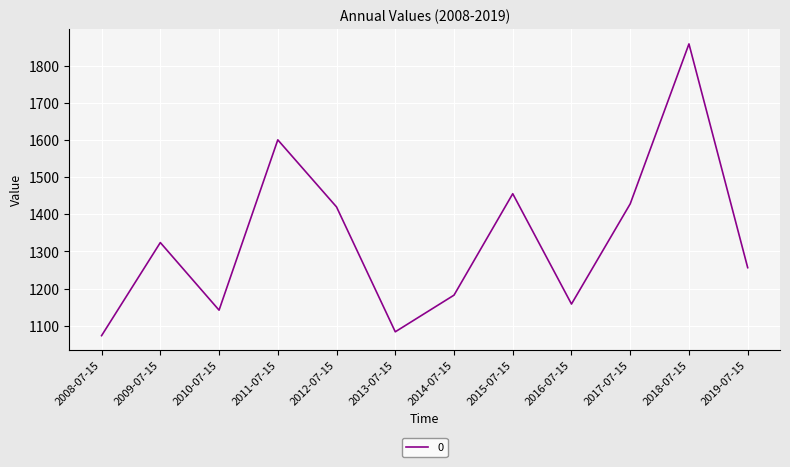

Rank the categories by value from lowest to highest.

2008-07-15, 2013-07-15, 2010-07-15, 2016-07-15, 2014-07-15, 2019-07-15, 2009-07-15, 2012-07-15, 2017-07-15, 2015-07-15, 2011-07-15, 2018-07-15